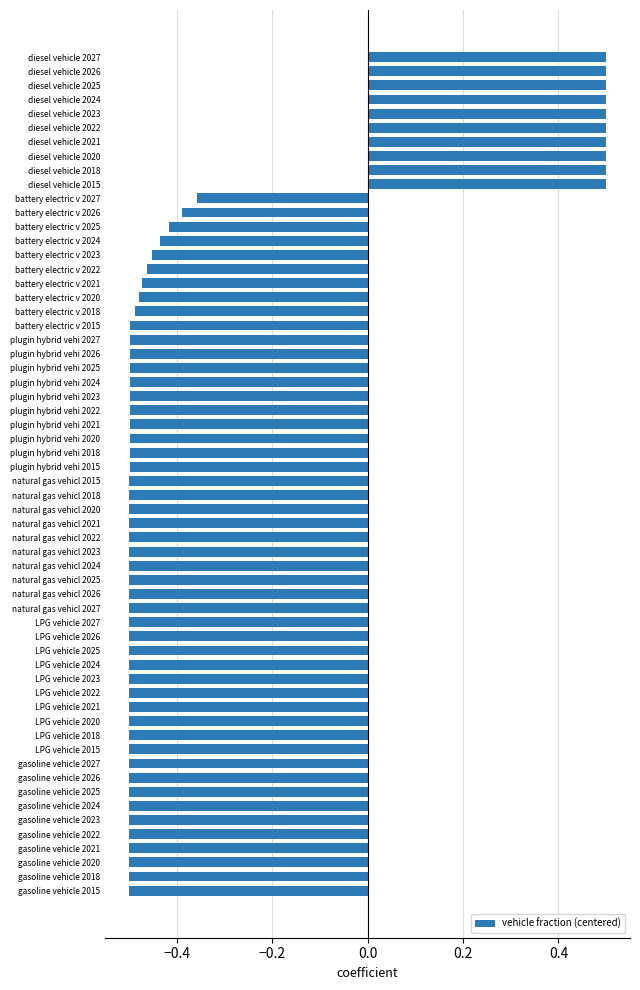

Where is the data nearest to the value 0?

battery electric v 2027